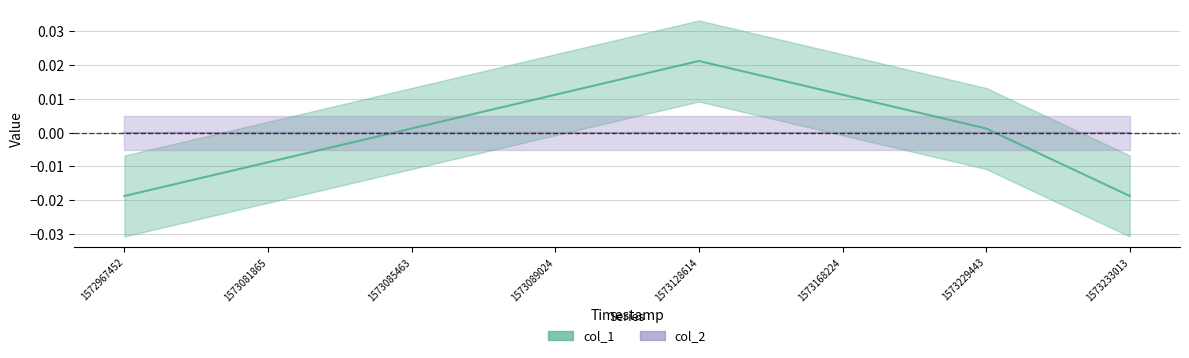

Does the chart have visible grid lines?

Yes